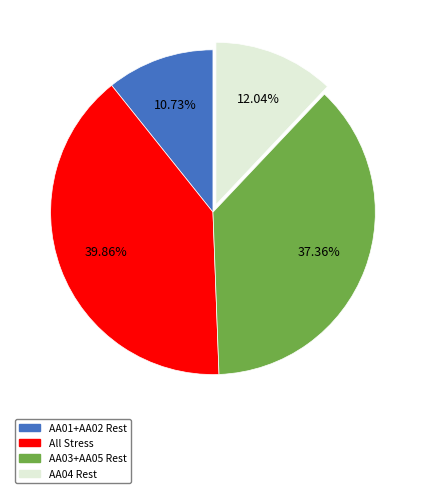

Is there any slice that represents more than half of the pie?

No